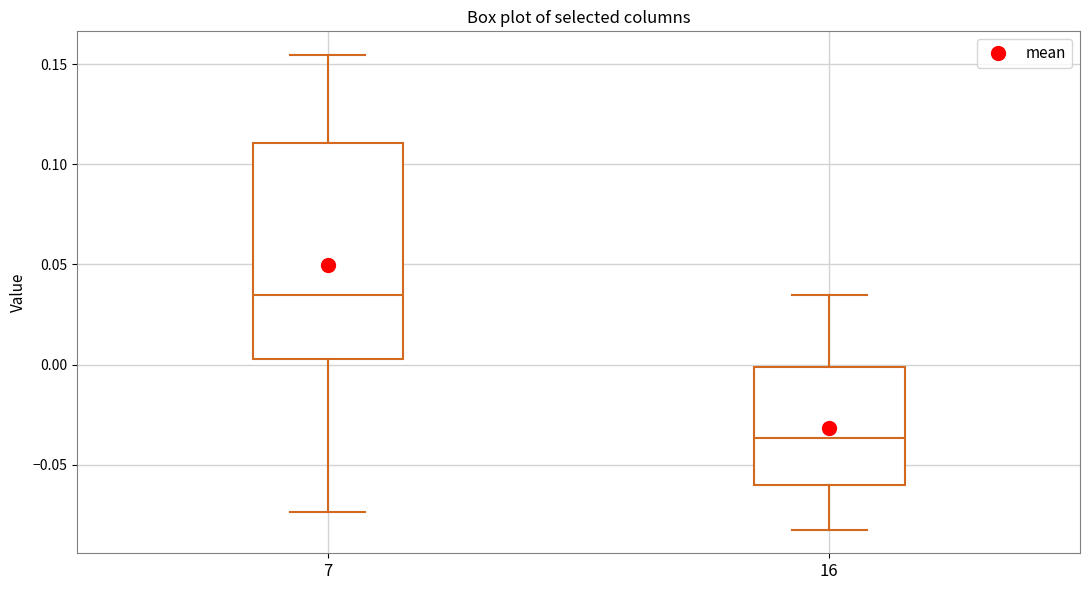

Which box's median line is the highest?

7